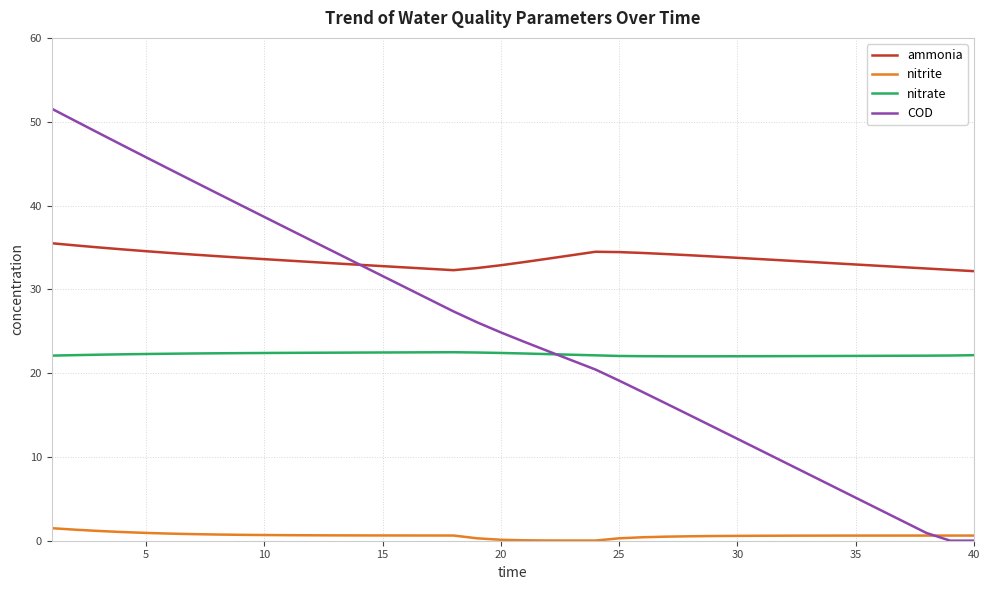

List the series in order of their peak value, highest first.

COD, ammonia, nitrate, nitrite